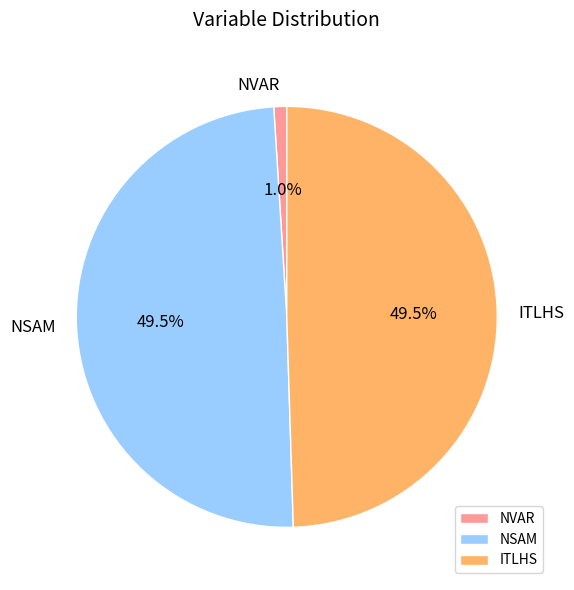

Is it true that NSAM is 38% of the pie?

False